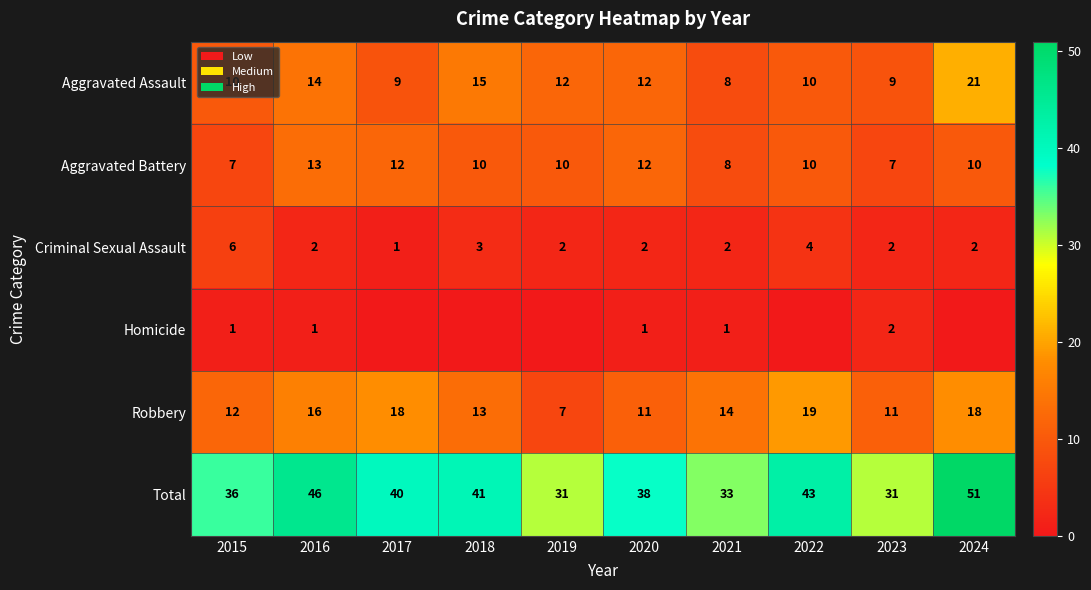

Read the Aggravated Assault value at 2022, to the nearest 5.

10